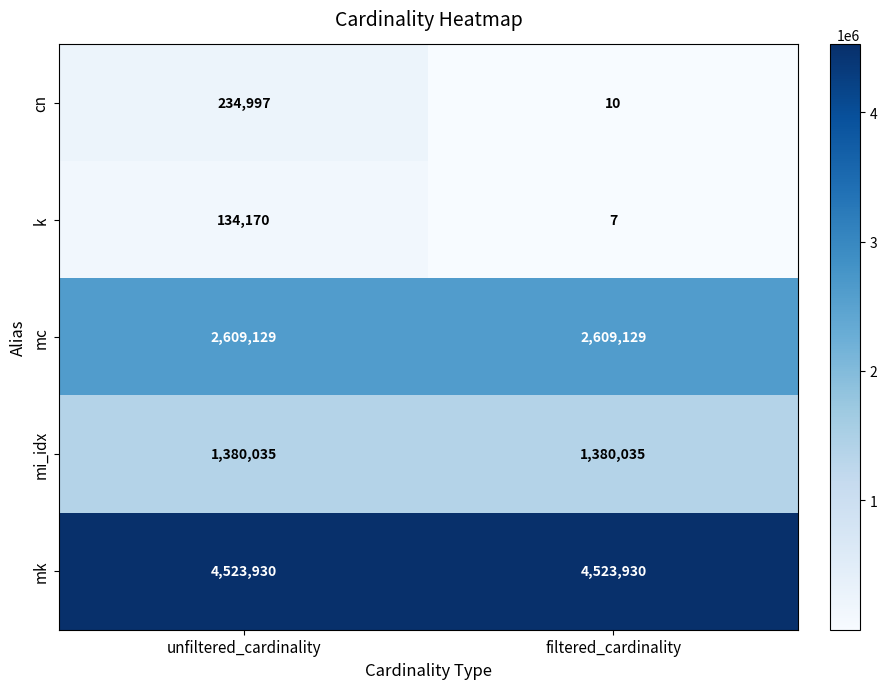

Read the mk value at unfiltered_cardinality.

4523930